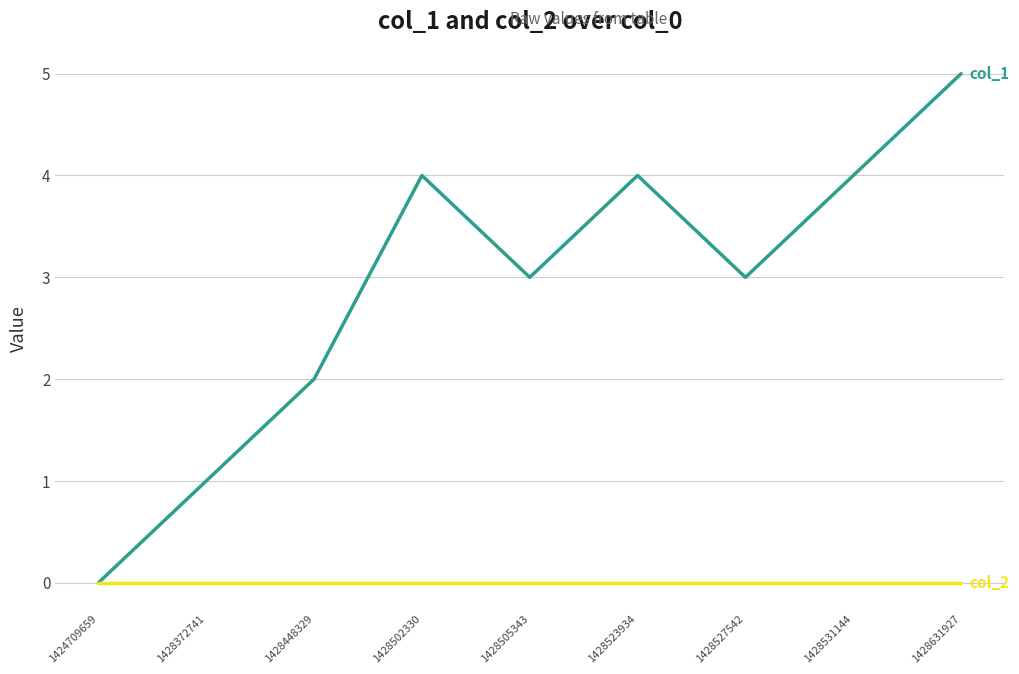

What is the spread (max minus min) of values at 1428531144?

4